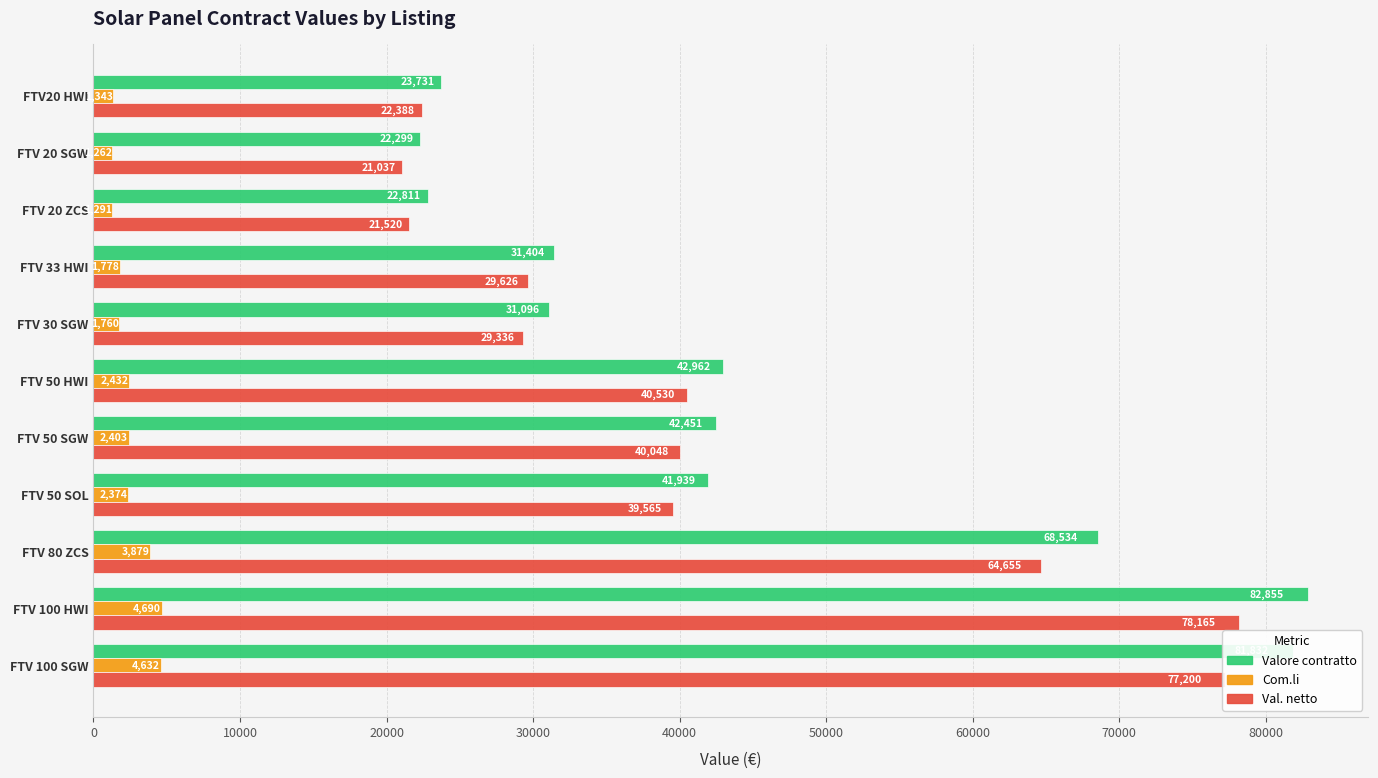

How many categories are shown in the chart?

11